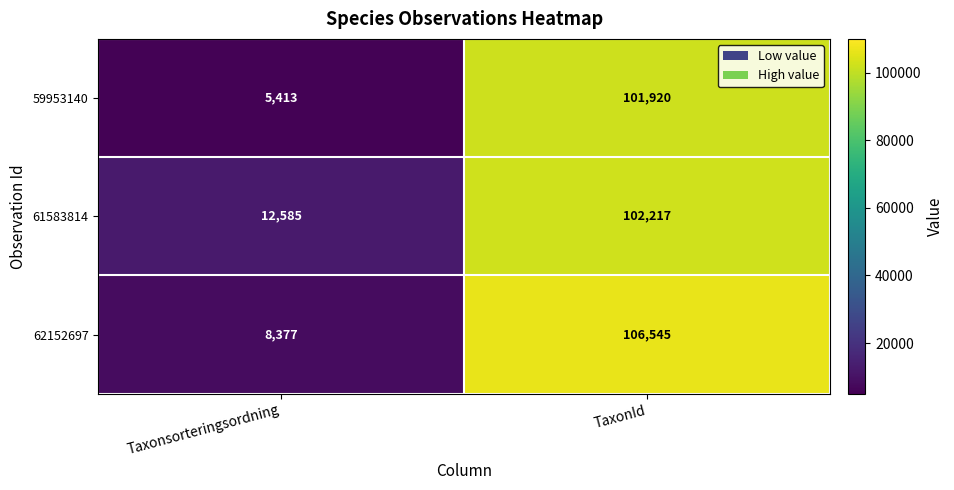

What is the greatest value displayed?

106545